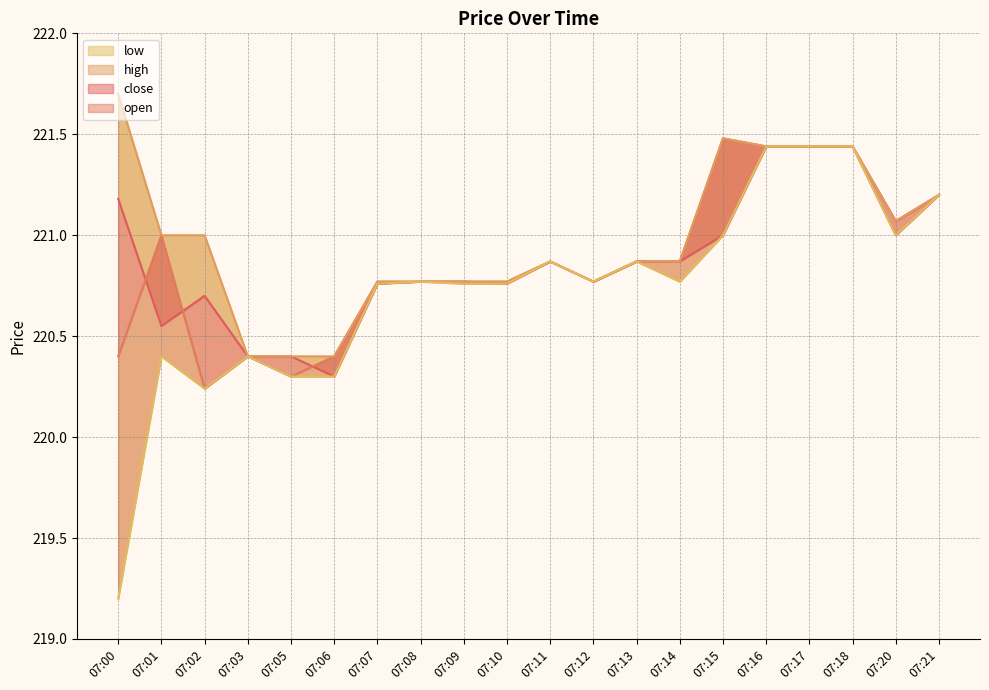

Reading left to right, what are all the values shown in this chart?

close: 07:00=221.2	07:01=220.6	07:02=220.7	07:03=220.4	07:05=220.4	07:06=220.3	07:07=220.8	07:08=220.8	07:09=220.8	07:10=220.8	07:11=220.9	07:12=220.8	07:13=220.9	07:14=220.9	07:15=221.0	07:16=221.4	07:17=221.4	07:18=221.4	07:20=221.1	07:21=221.2
open: 07:00=220.4	07:01=221.0	07:02=220.2	07:03=220.4	07:05=220.3	07:06=220.4	07:07=220.8	07:08=220.8	07:09=220.8	07:10=220.8	07:11=220.9	07:12=220.8	07:13=220.9	07:14=220.9	07:15=221.5	07:16=221.4	07:17=221.4	07:18=221.4	07:20=221.0	07:21=221.2
high: 07:00=221.7	07:01=221.0	07:02=221.0	07:03=220.4	07:05=220.4	07:06=220.4	07:07=220.8	07:08=220.8	07:09=220.8	07:10=220.8	07:11=220.9	07:12=220.8	07:13=220.9	07:14=220.9	07:15=221.5	07:16=221.4	07:17=221.4	07:18=221.4	07:20=221.1	07:21=221.2
low: 07:00=219.2	07:01=220.4	07:02=220.2	07:03=220.4	07:05=220.3	07:06=220.3	07:07=220.8	07:08=220.8	07:09=220.8	07:10=220.8	07:11=220.9	07:12=220.8	07:13=220.9	07:14=220.8	07:15=221.0	07:16=221.4	07:17=221.4	07:18=221.4	07:20=221.0	07:21=221.2